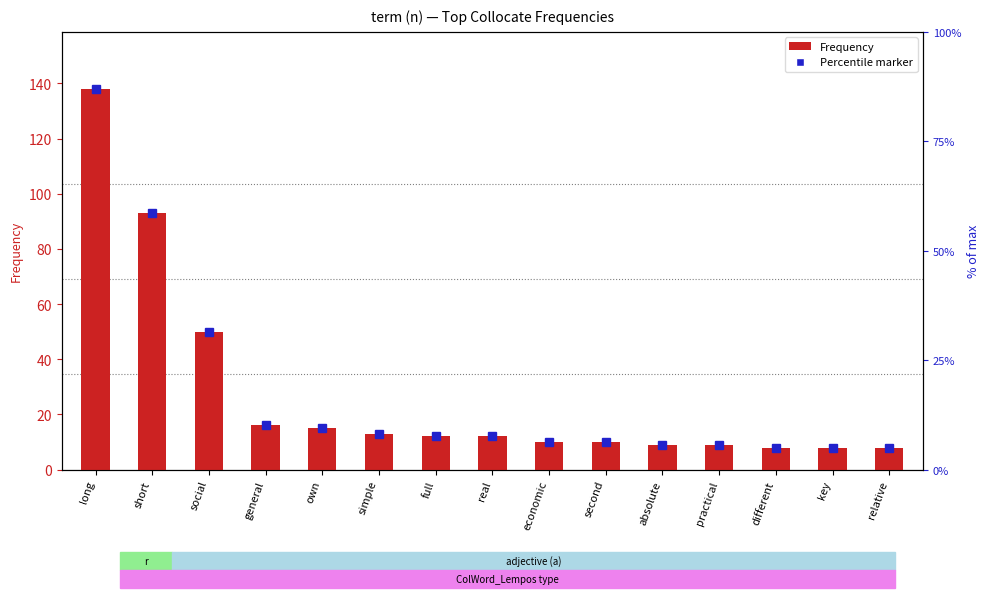

Is it true that the value at absolute is 9?

True